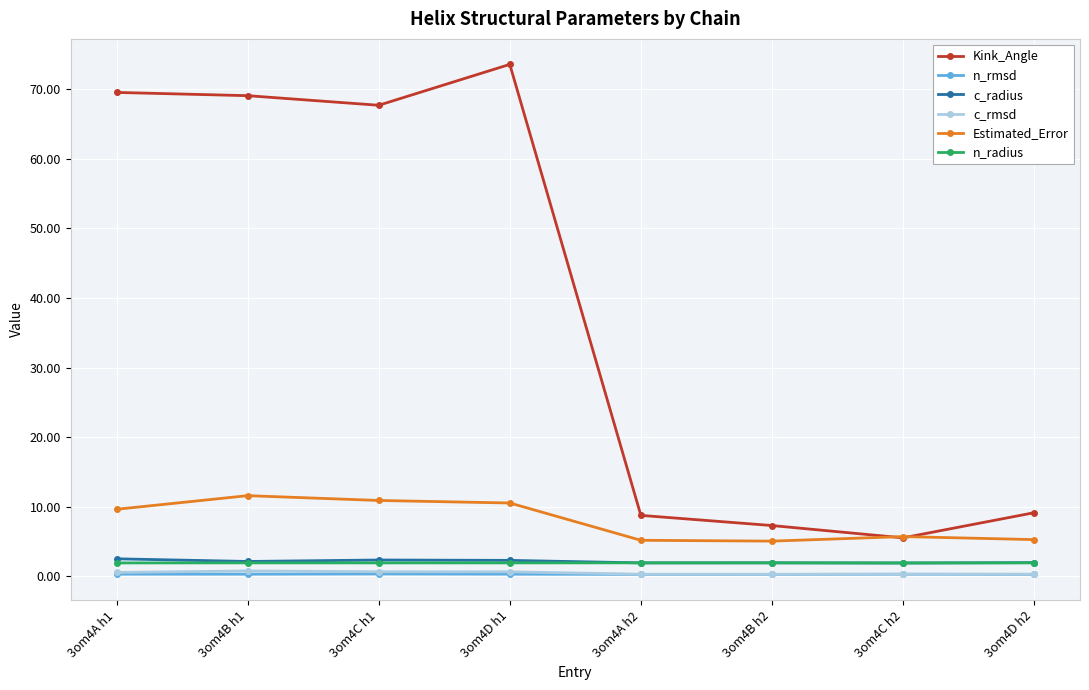

The value of Estimated_Error at 3om4A h2 is 5.2. True or false?

True